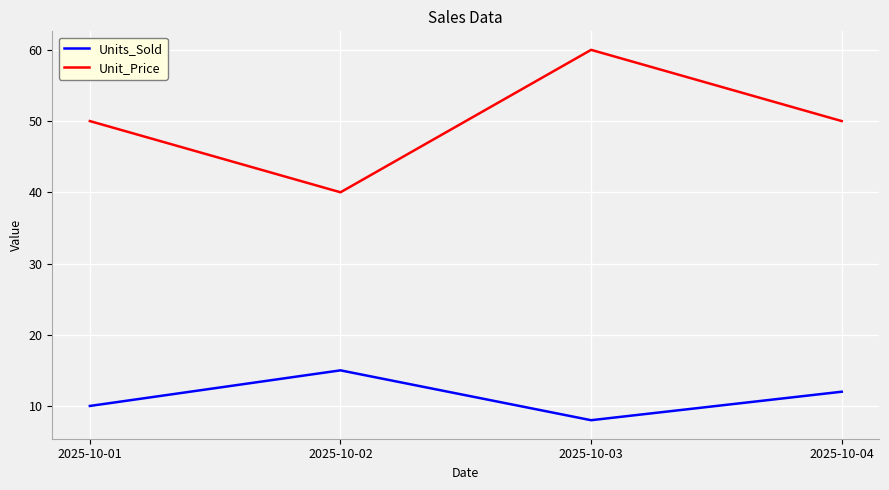

What is the total value across all series at 2025-10-01?

60